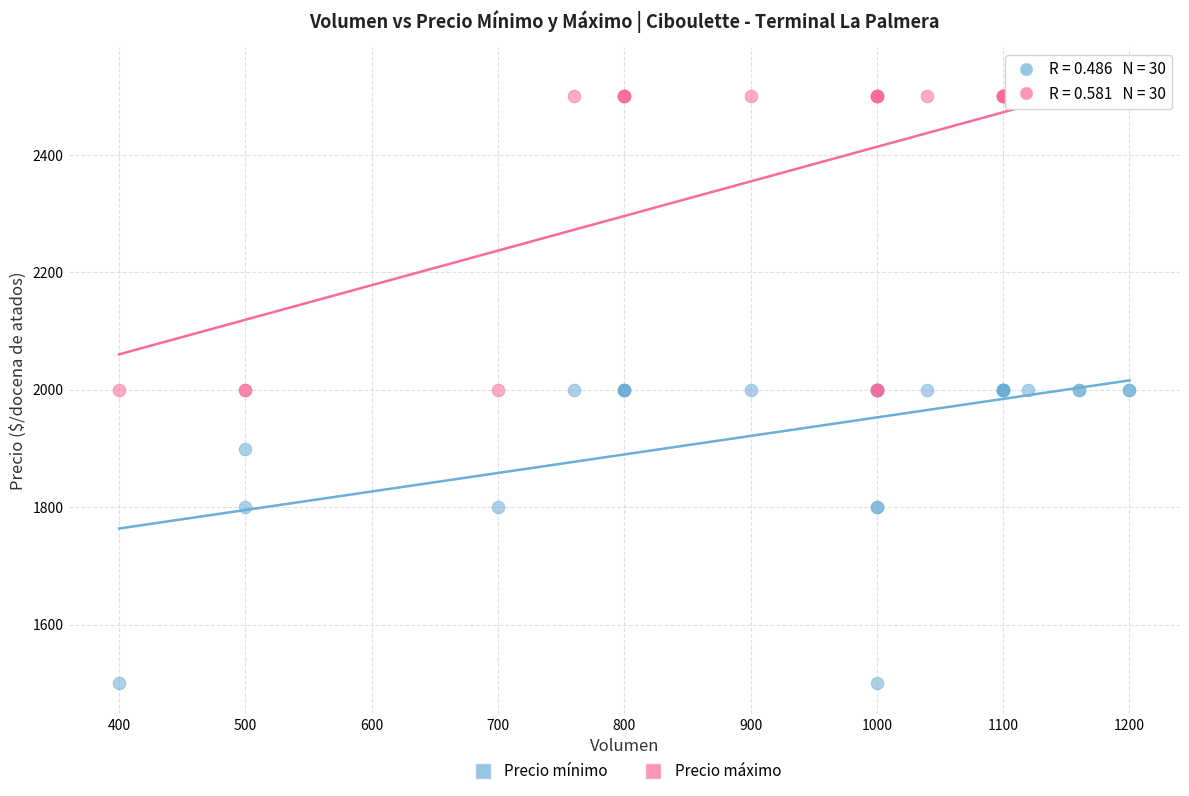

What are all the series names shown in the legend?

Precio mínimo, Precio máximo